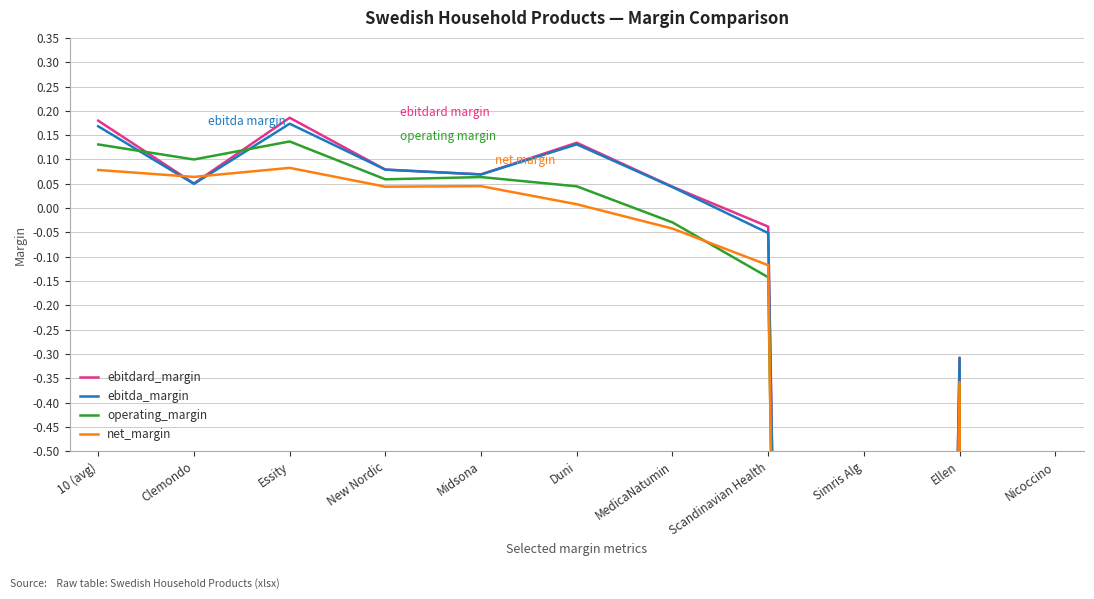

Reading left to right, transcribe all the data shown in this chart.

ebitdard_margin: 10 (avg)=0.2	Clemondo=0.1	Essity=0.2	New Nordic=0.1	Midsona=0.1	Duni=0.1	MedicaNatumin=0.0	Scandinavian Health=-0.0	Simris Alg=-11.1	Ellen=-0.3	Nicoccino=-168.0
ebitda_margin: 10 (avg)=0.2	Clemondo=0.0	Essity=0.2	New Nordic=0.1	Midsona=0.1	Duni=0.1	MedicaNatumin=0.0	Scandinavian Health=-0.1	Simris Alg=-11.2	Ellen=-0.3	Nicoccino=-168.0
operating_margin: 10 (avg)=0.1	Clemondo=0.1	Essity=0.1	New Nordic=0.1	Midsona=0.1	Duni=0.0	MedicaNatumin=-0.0	Scandinavian Health=-0.1	Simris Alg=-12.2	Ellen=-0.4	Nicoccino=-196.7
net_margin: 10 (avg)=0.1	Clemondo=0.1	Essity=0.1	New Nordic=0.0	Midsona=0.0	Duni=0.0	MedicaNatumin=-0.0	Scandinavian Health=-0.1	Simris Alg=-13.3	Ellen=-0.4	Nicoccino=-199.3